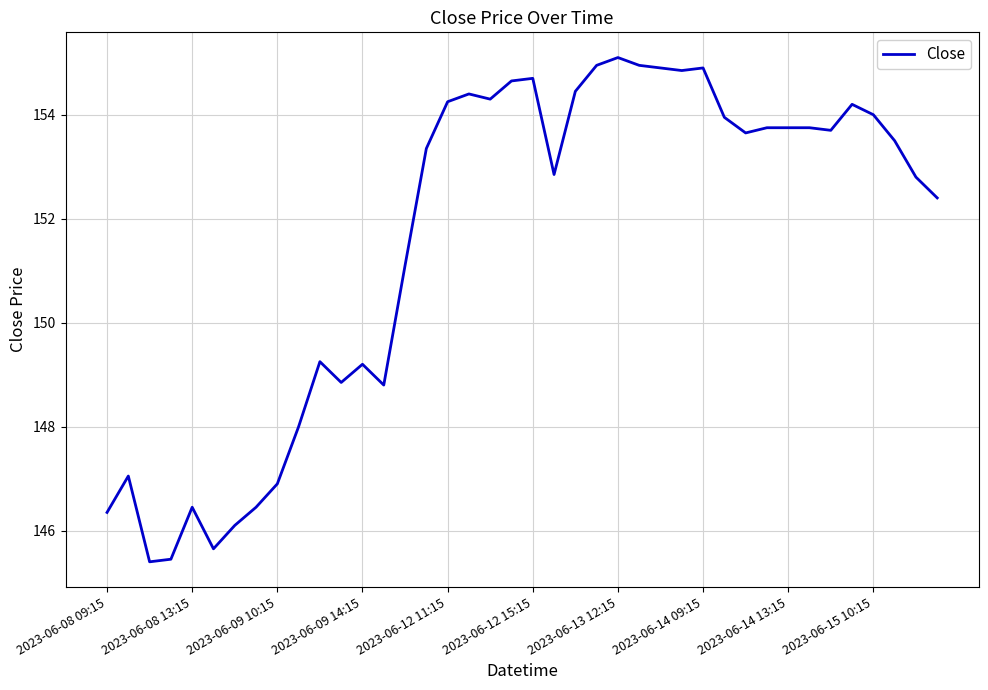

What is the smallest value displayed?

145.4